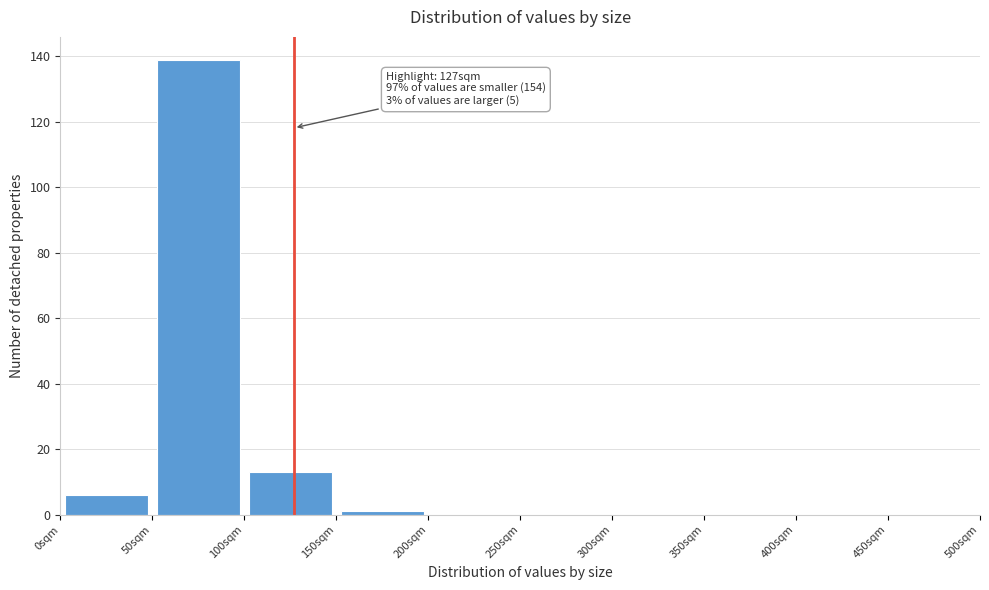

Over which range of the x-axis is the bar tallest?

50 to 100